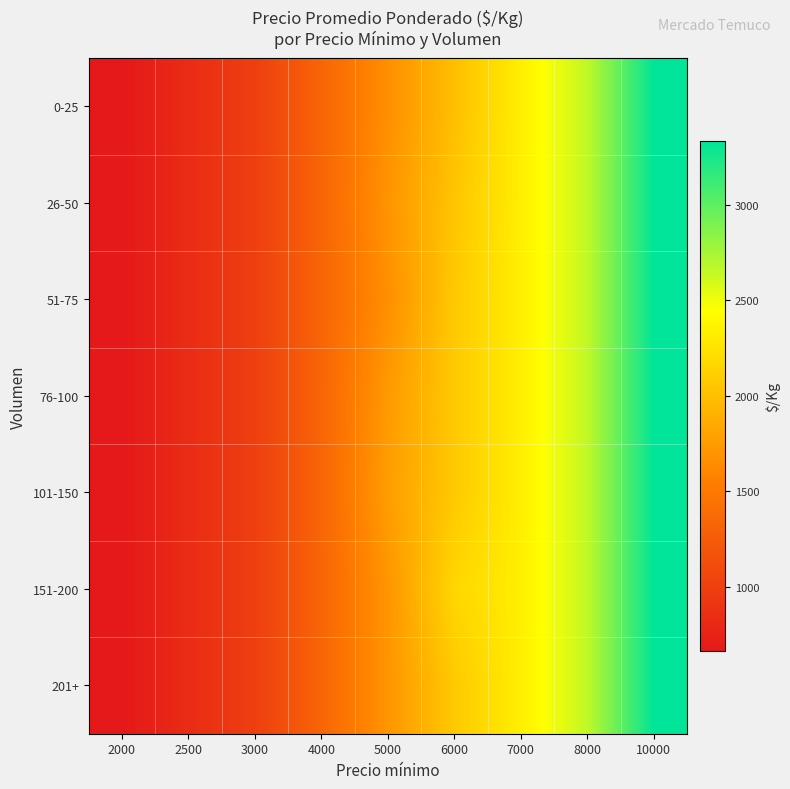

Which series has the widest spread of values?

0-25